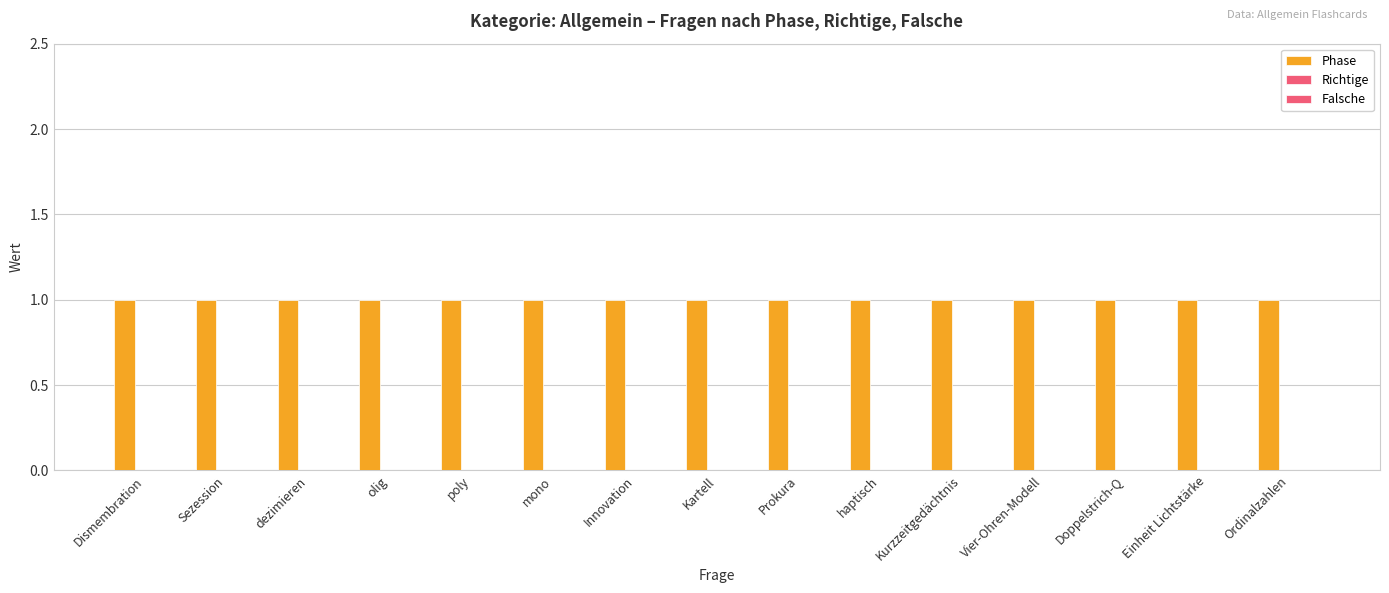

What is the total value across all series at Prokura?

1